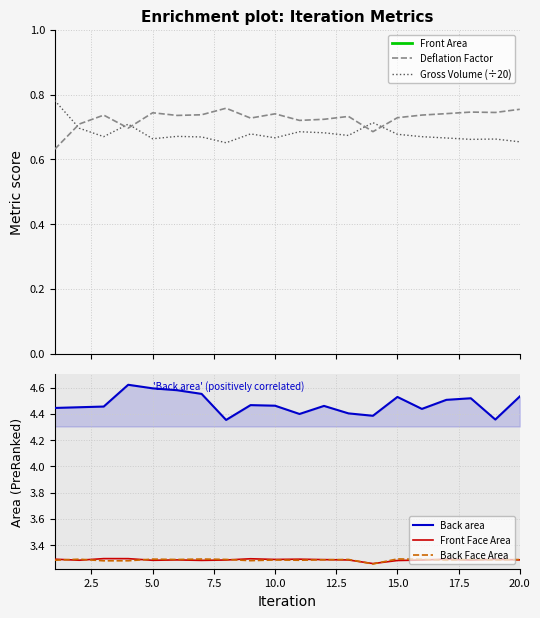

How many interior local peaks does the Gross Volume (÷20) series have?

6